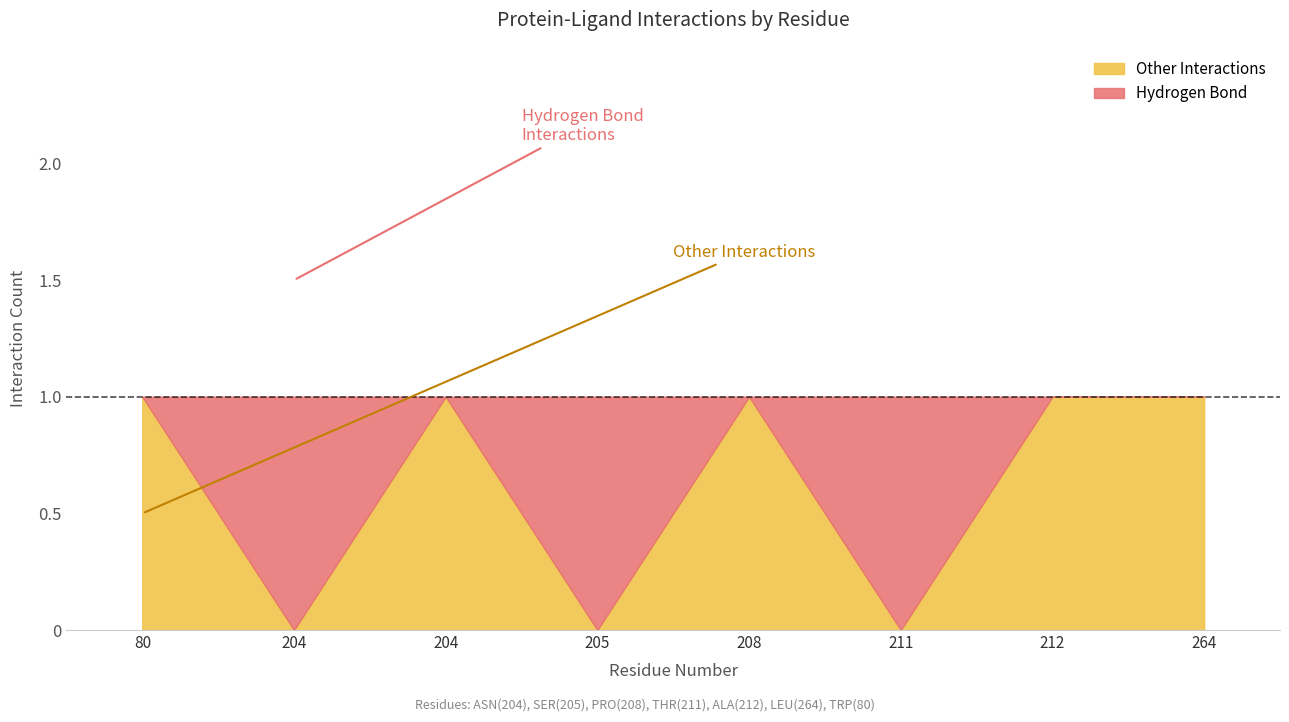

Rank the series by their maximum value, from highest to lowest.

Hydrogen Bond, Other Interactions